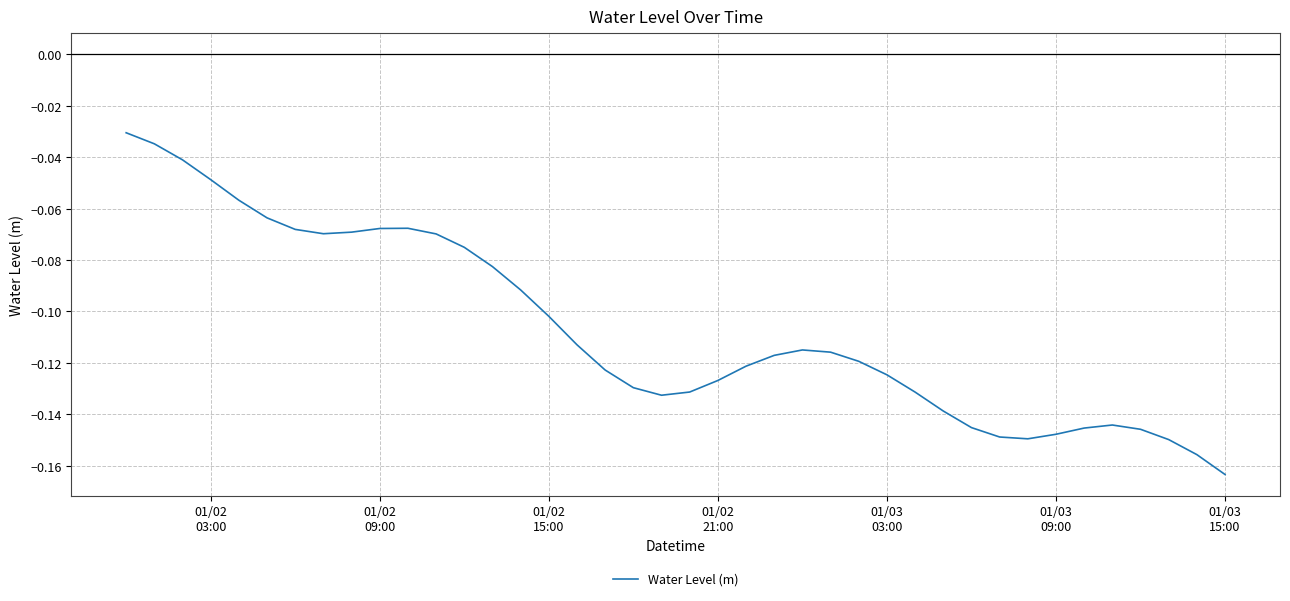

How many lines are shown in the chart?

1